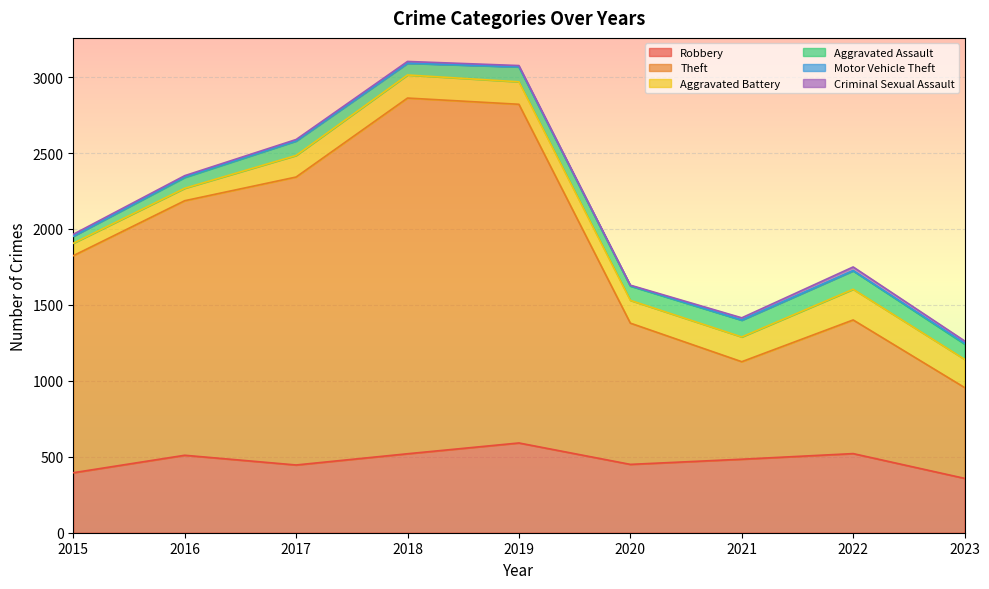

What is the minimum value for Criminal Sexual Assault?

3